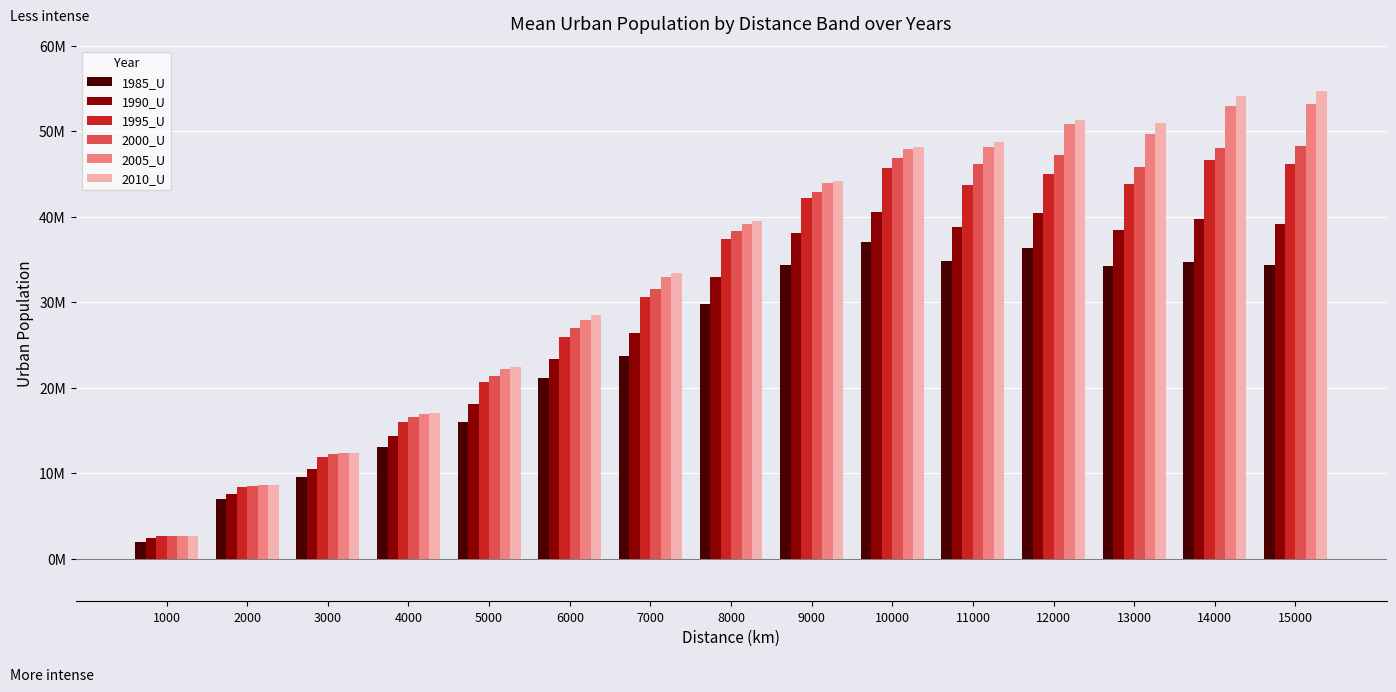

What is the value of the 1995_U bar at the 4th from the left?

16024810